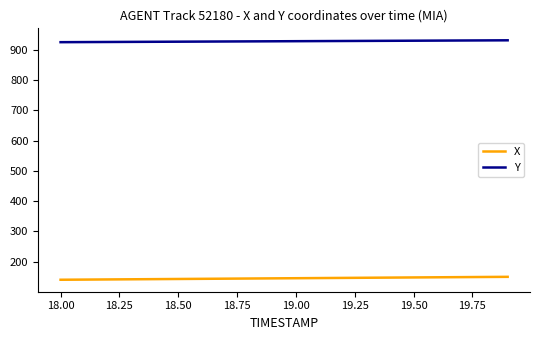

What is the average value of the Y series?

928.2